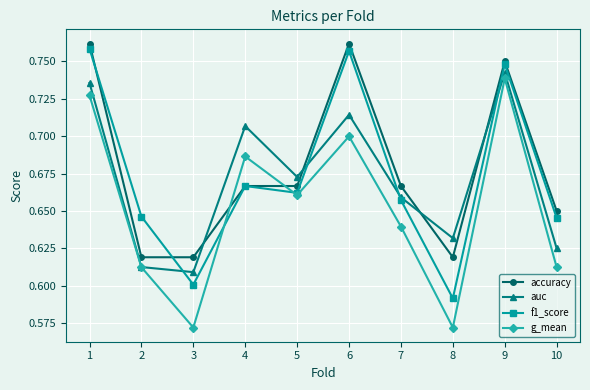

At which label does g_mean reach its peak?

9